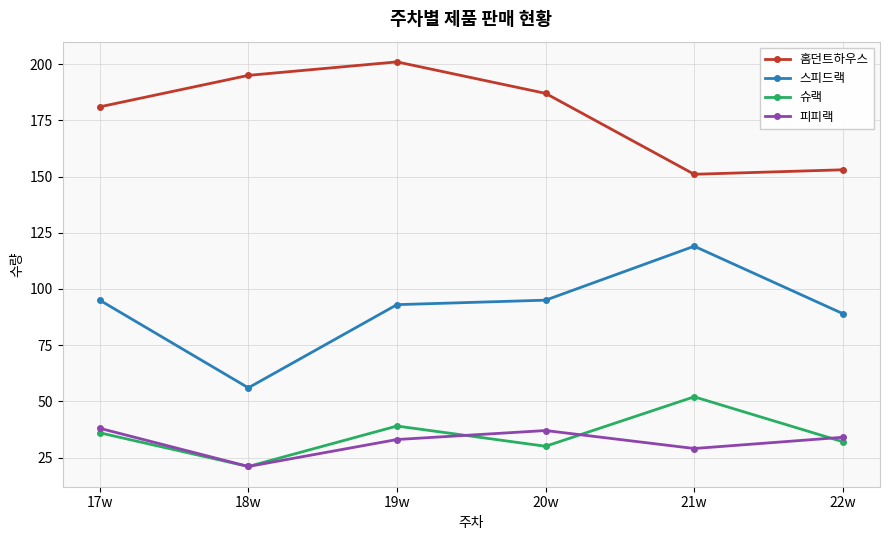

Reading left to right, list all the values displayed in this chart.

홈던트하우스: 17w=181	18w=195	19w=201	20w=187	21w=151	22w=153
스피드랙: 17w=95	18w=56	19w=93	20w=95	21w=119	22w=89
슈랙: 17w=36	18w=21	19w=39	20w=30	21w=52	22w=32
피피랙: 17w=38	18w=21	19w=33	20w=37	21w=29	22w=34